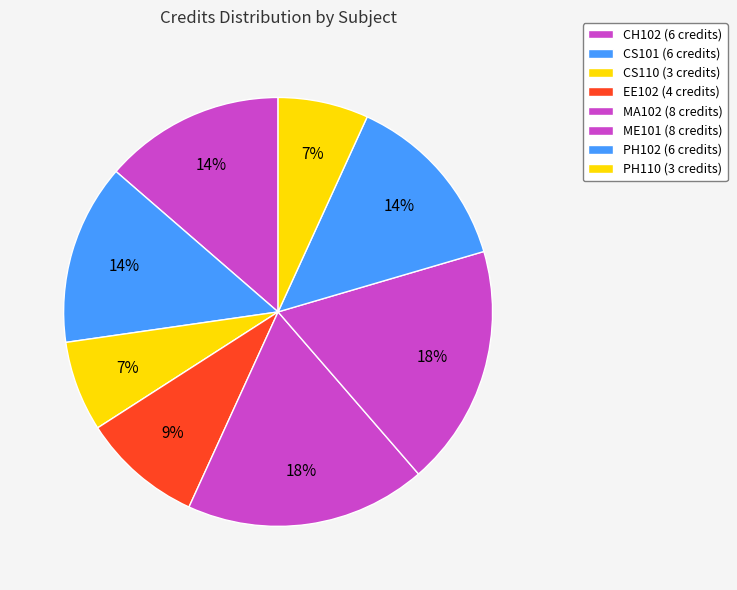

What is the ratio of the value at CS110 to the value at CS101?

0.5